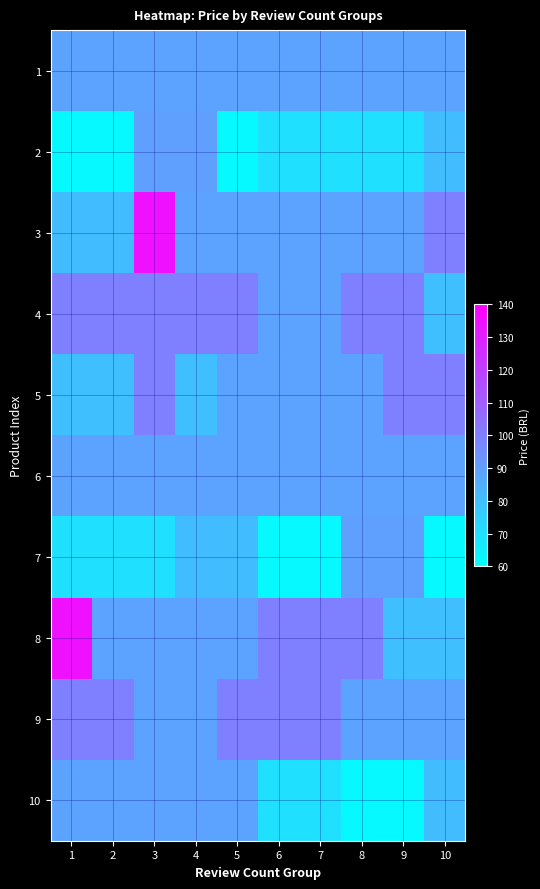

Rank the series by their maximum value, from lowest to highest.

1, 6, 10, 2, 7, 4, 5, 9, 3, 8